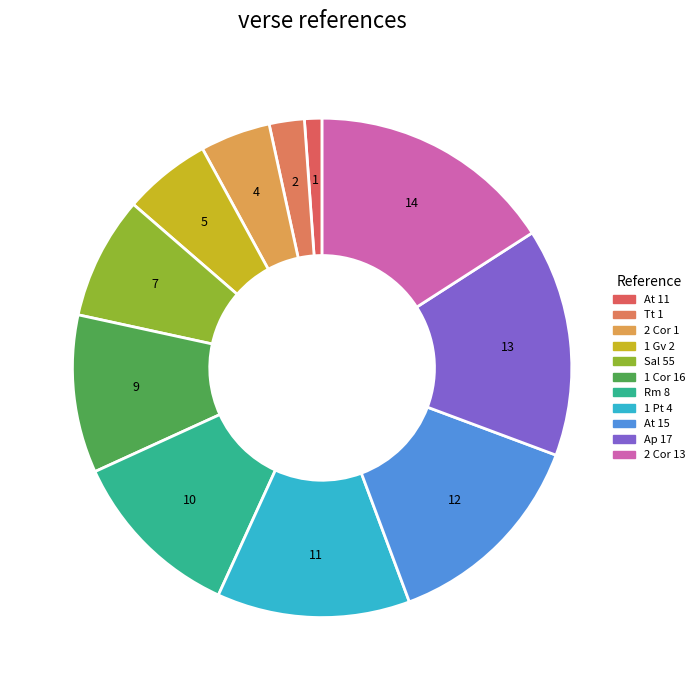

Count the number of slices in the pie.

11